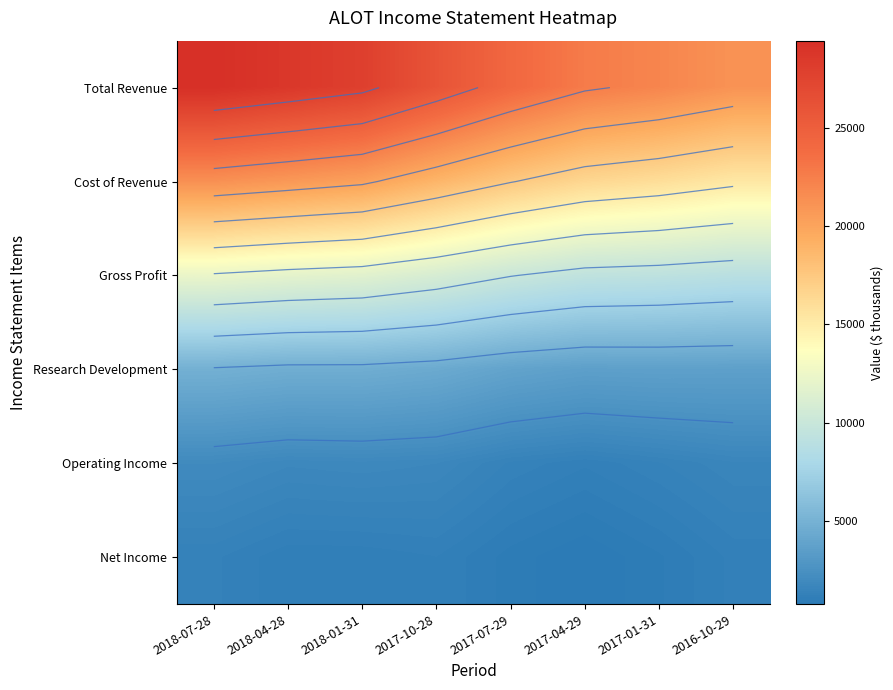

What is the lowest value of the Net Income series?

745.4